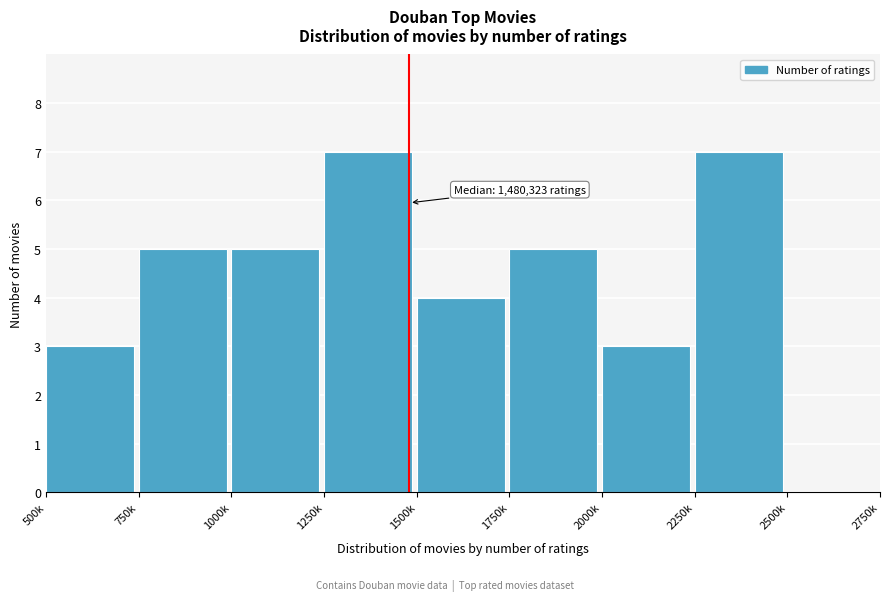

Reading right to left, extract all data points from this chart.

2500k=0	2250k=7	2000k=3	1750k=5	1500k=4	1250k=7	1000k=5	750k=5	500k=3